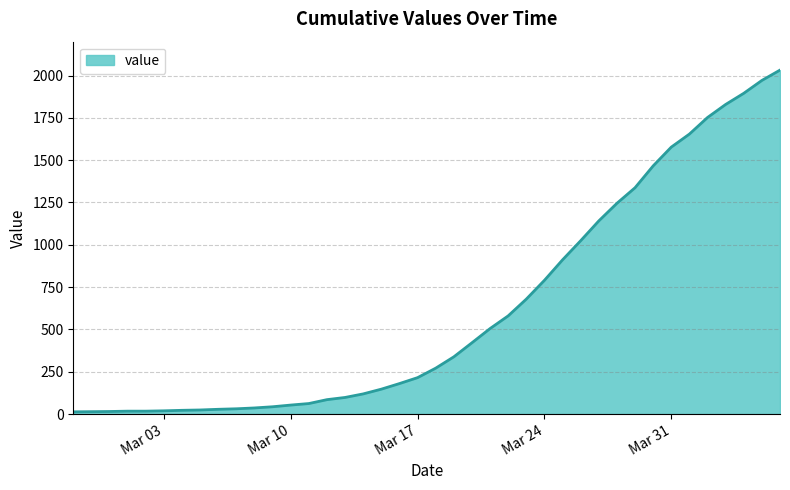

What is the greatest value displayed?

2032